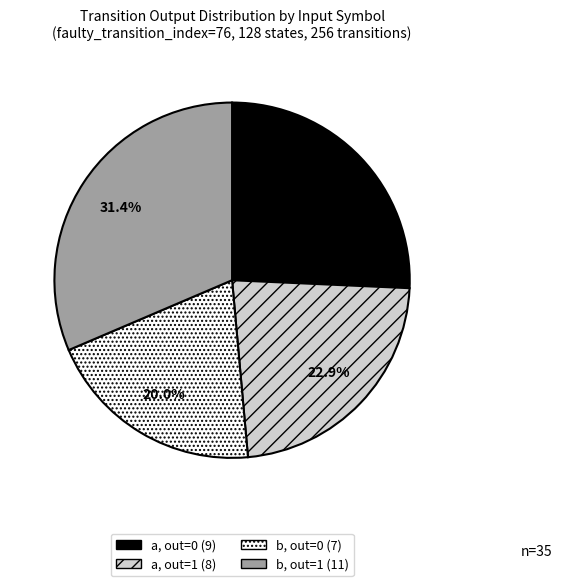

Is there a majority slice in this chart?

No